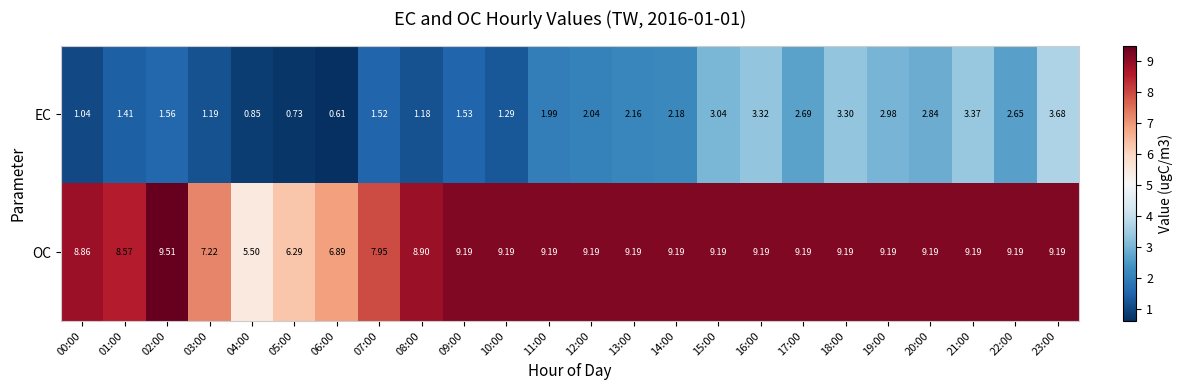

At 01:00, list the series in order from smallest to largest.

EC, OC